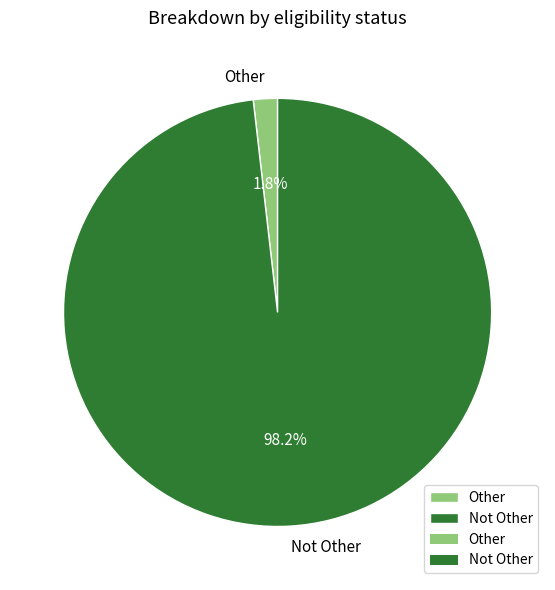

How many segments does this pie chart have?

2